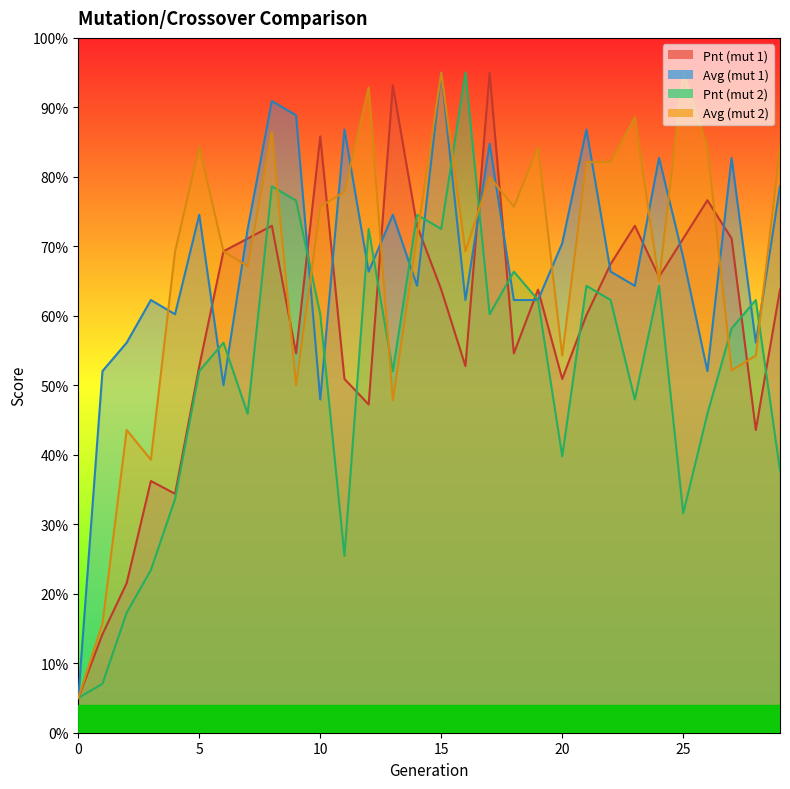

In Avg (mut 1), how many points are lower than both neighbors (excluding endpoints)?

9